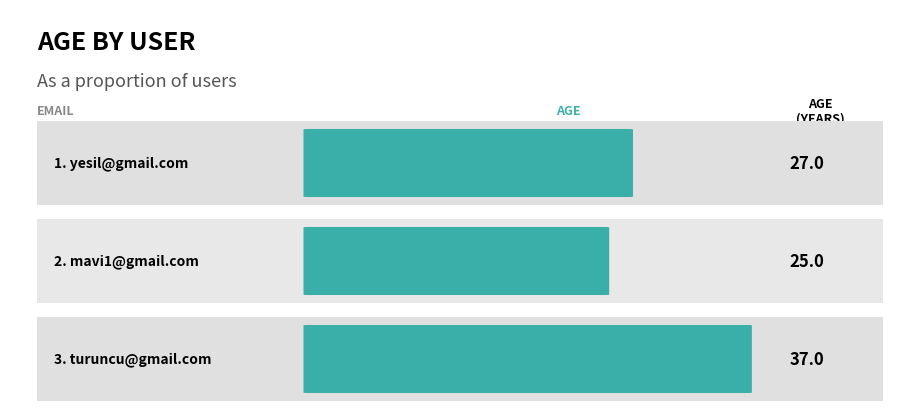

Reading left to right, what are all the values shown in this chart?

yesil@gmail.com=27	mavi1@gmail.com=25	turuncu@gmail.com=37